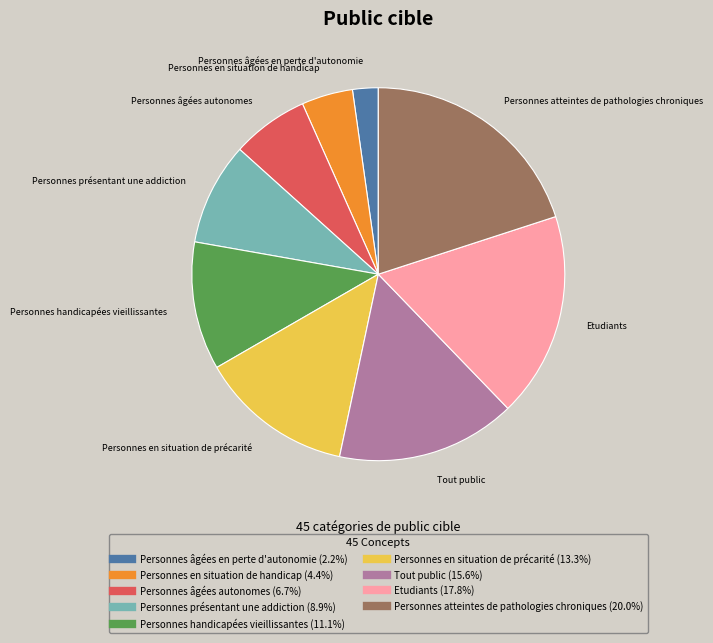

Is there a majority slice in this chart?

No